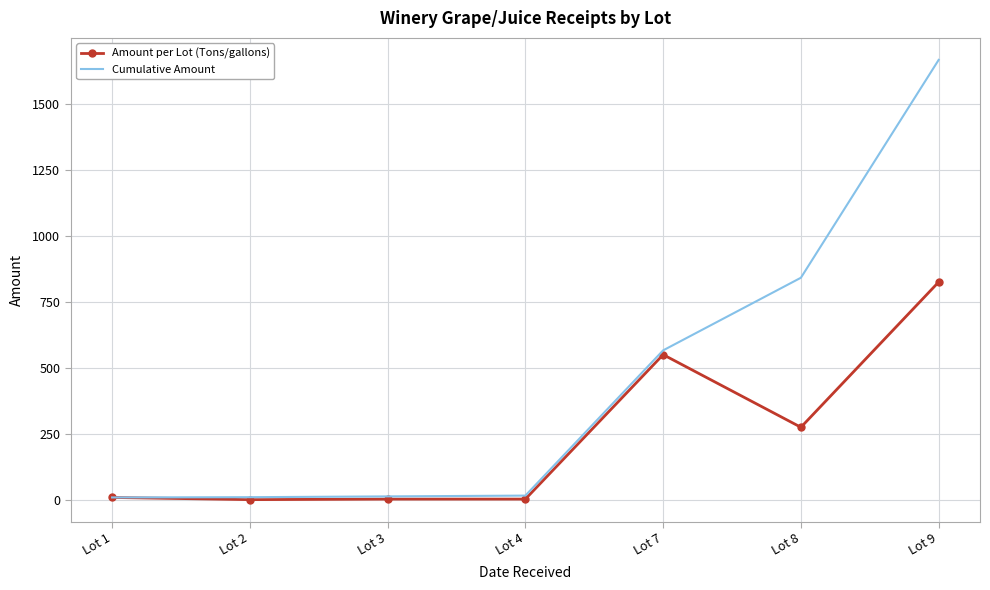

Which series changed the most between Lot 7 and Lot 9?

Cumulative Amount